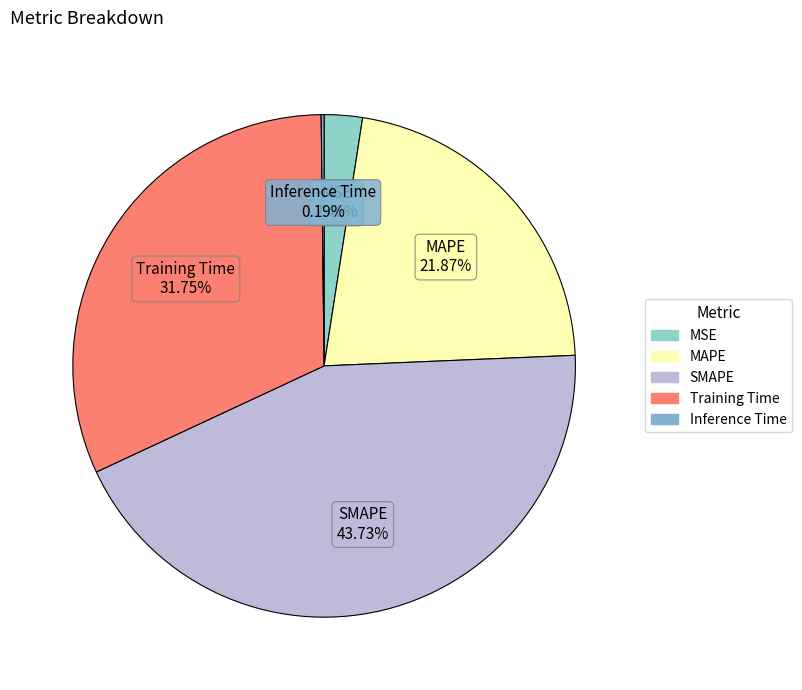

To the nearest percent, what is the difference between the largest and smallest slice percentages?

44%